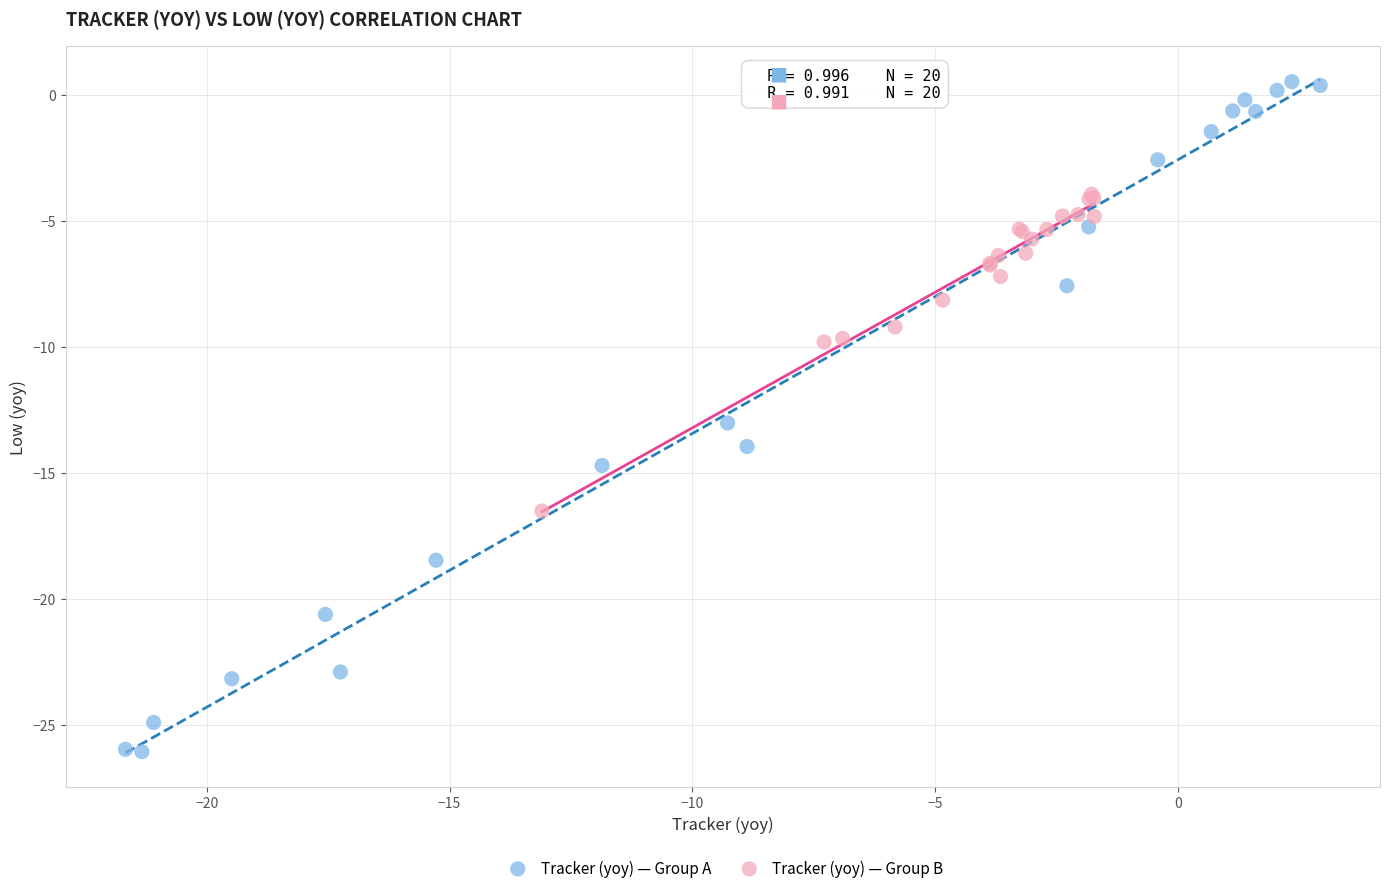

Which series has the widest spread of Y values?

Tracker (yoy) — Group A